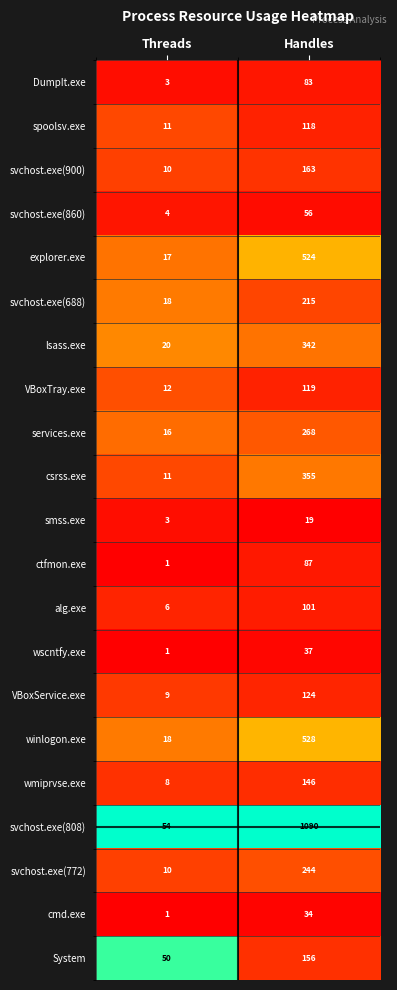

What is the maximum value shown in the chart?

1090